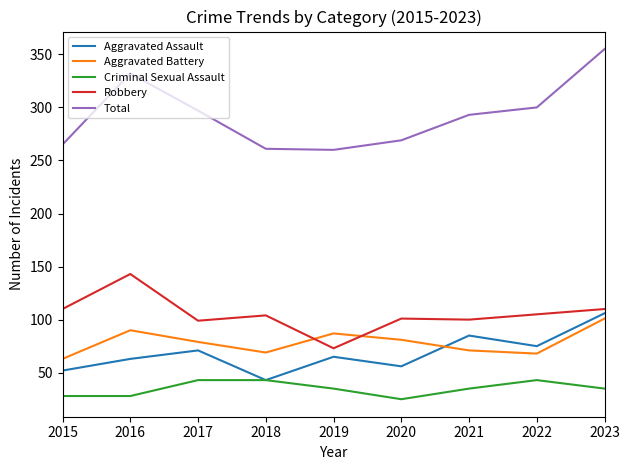

Which series has the widest spread of values?

Total